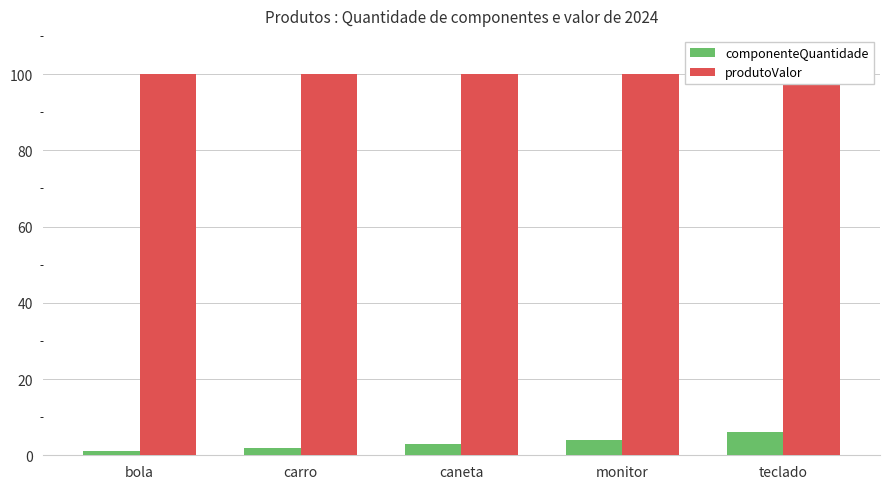

What is the difference between the highest and lowest values at monitor?

96